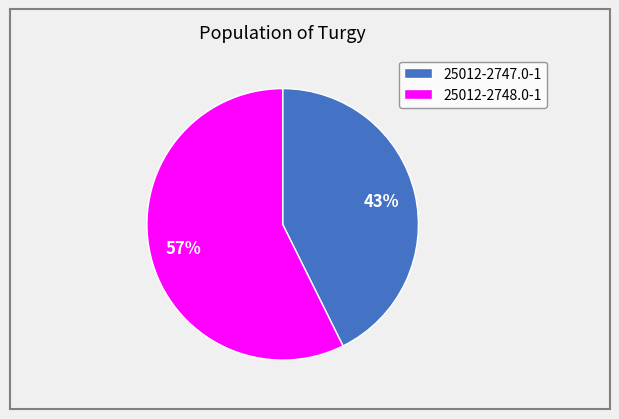

What percentage is the 25012-2748.0-1 slice, to the nearest percent?

57%